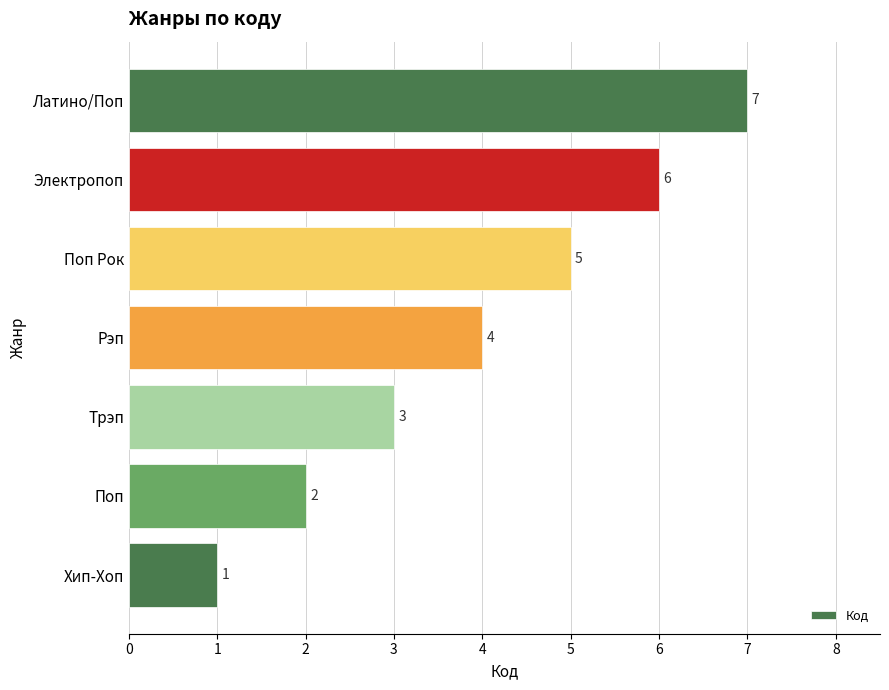

Count the values in the range 2 to 6.

5